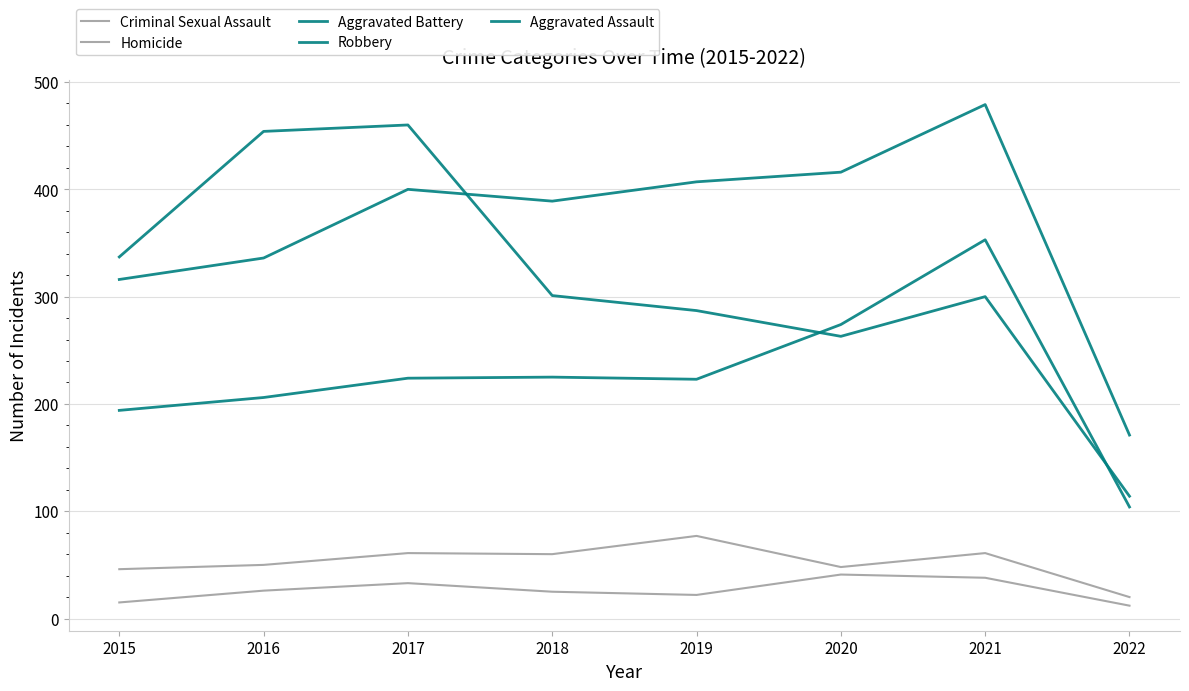

What is the value of the Aggravated Assault point at the 4th from the left?

225